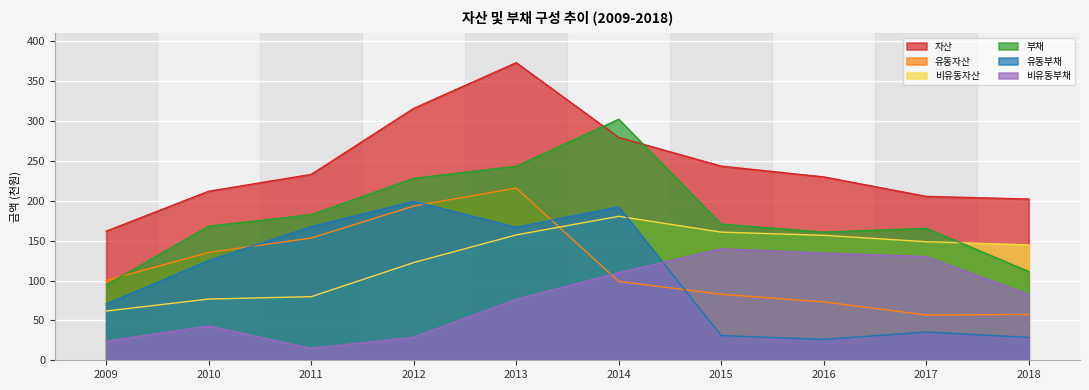

Between 2016 and 2010, which is larger?

2016